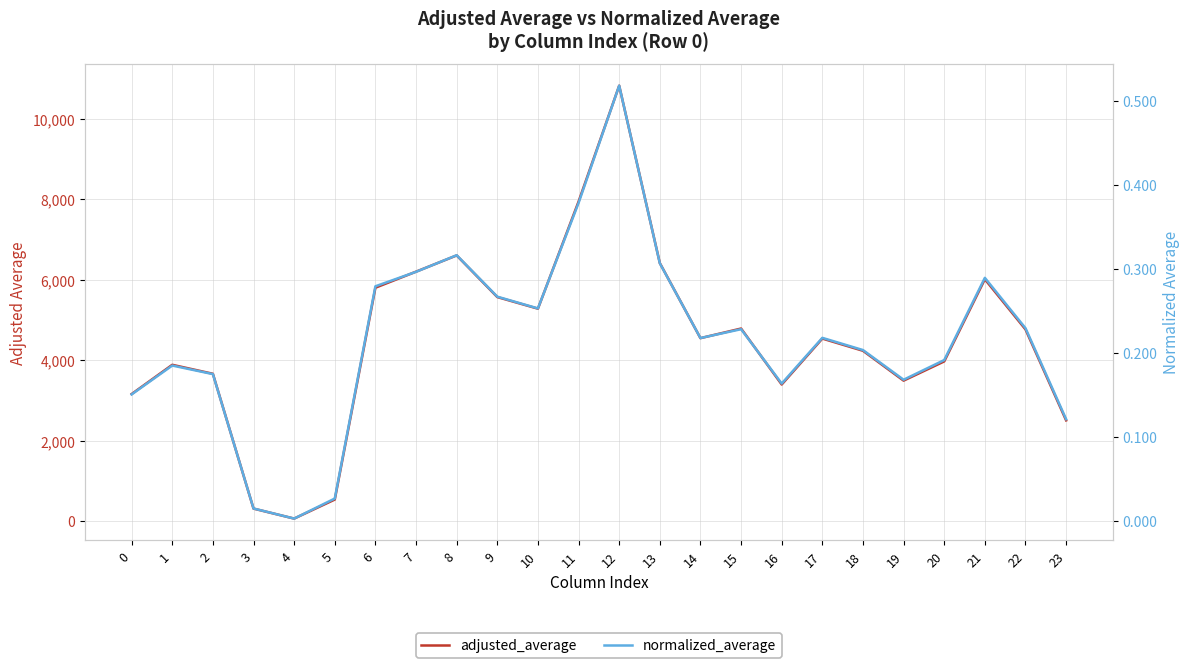

At which category is the sum across all series the highest?

12